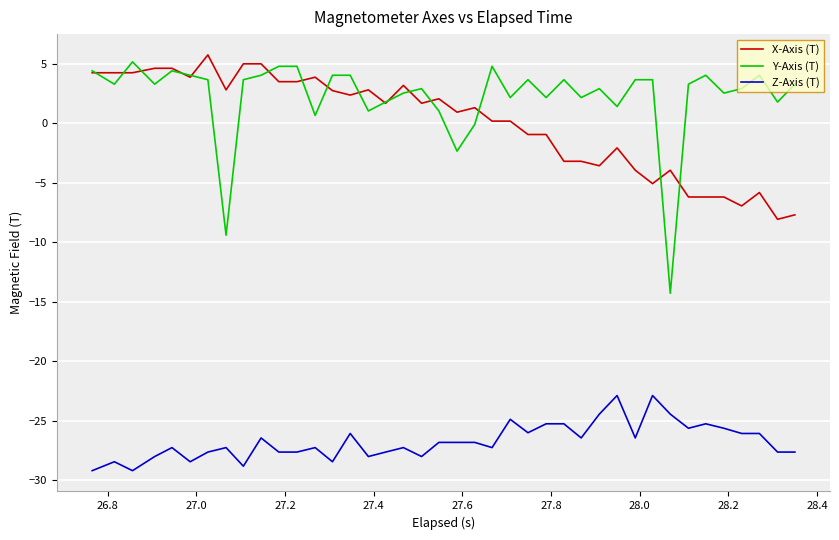

What is the difference between the maximum and second lowest values in the Y-Axis (T) series?

14.6